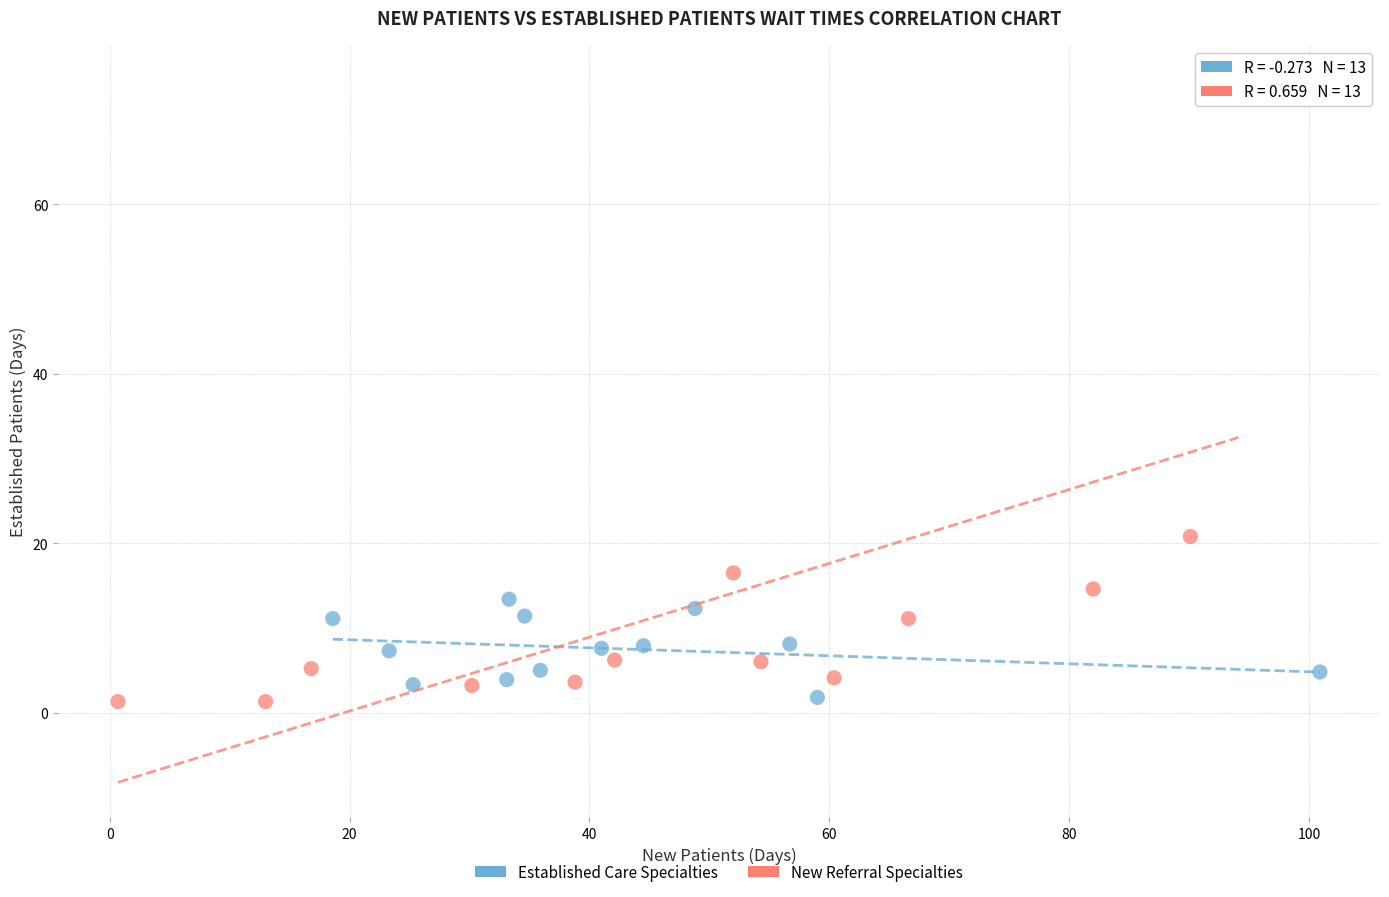

Which series contains the highest Y value?

New Referral Specialties